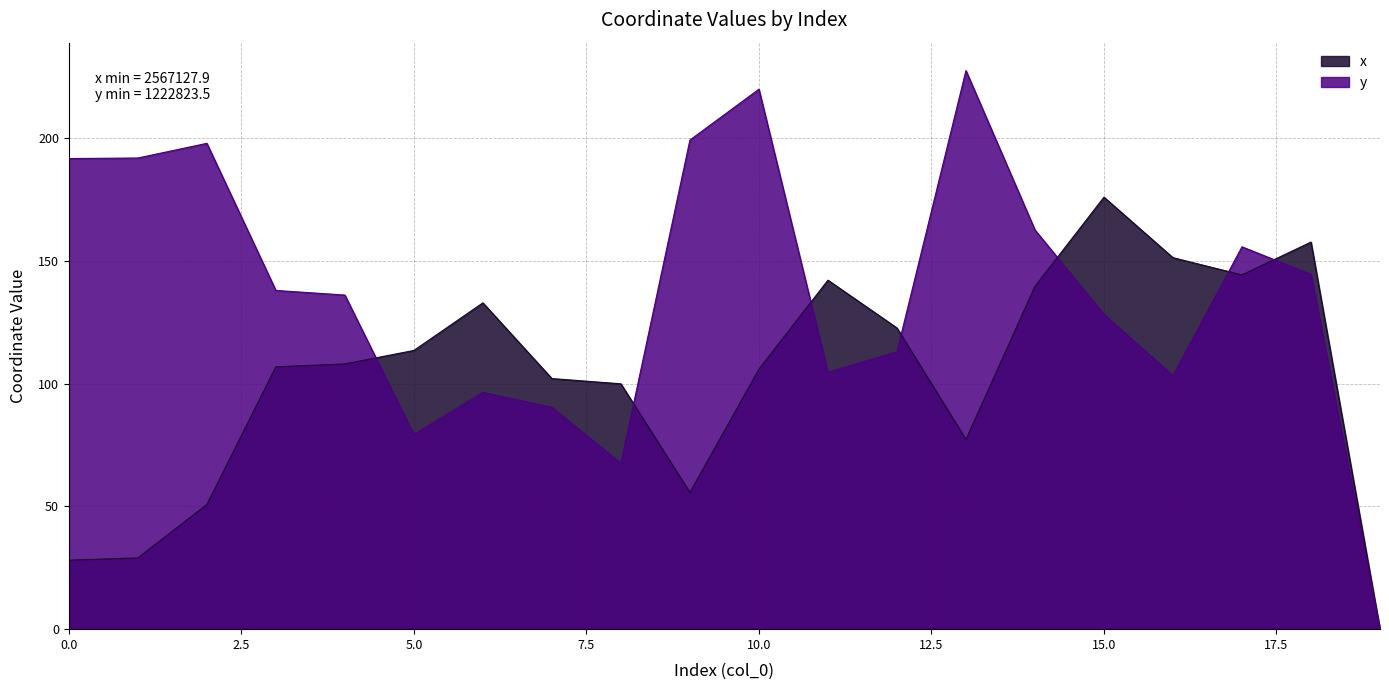

How many intersections are there between y and x?

7